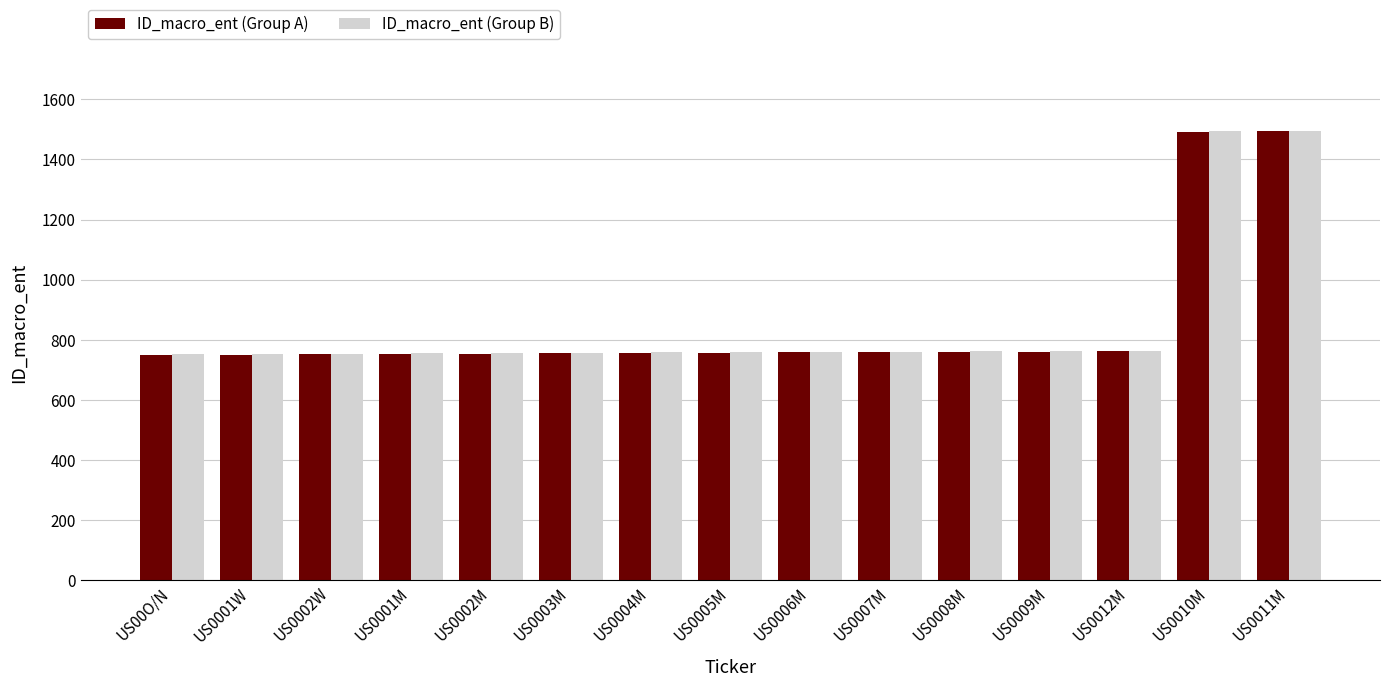

How many categories are shown in the chart?

15